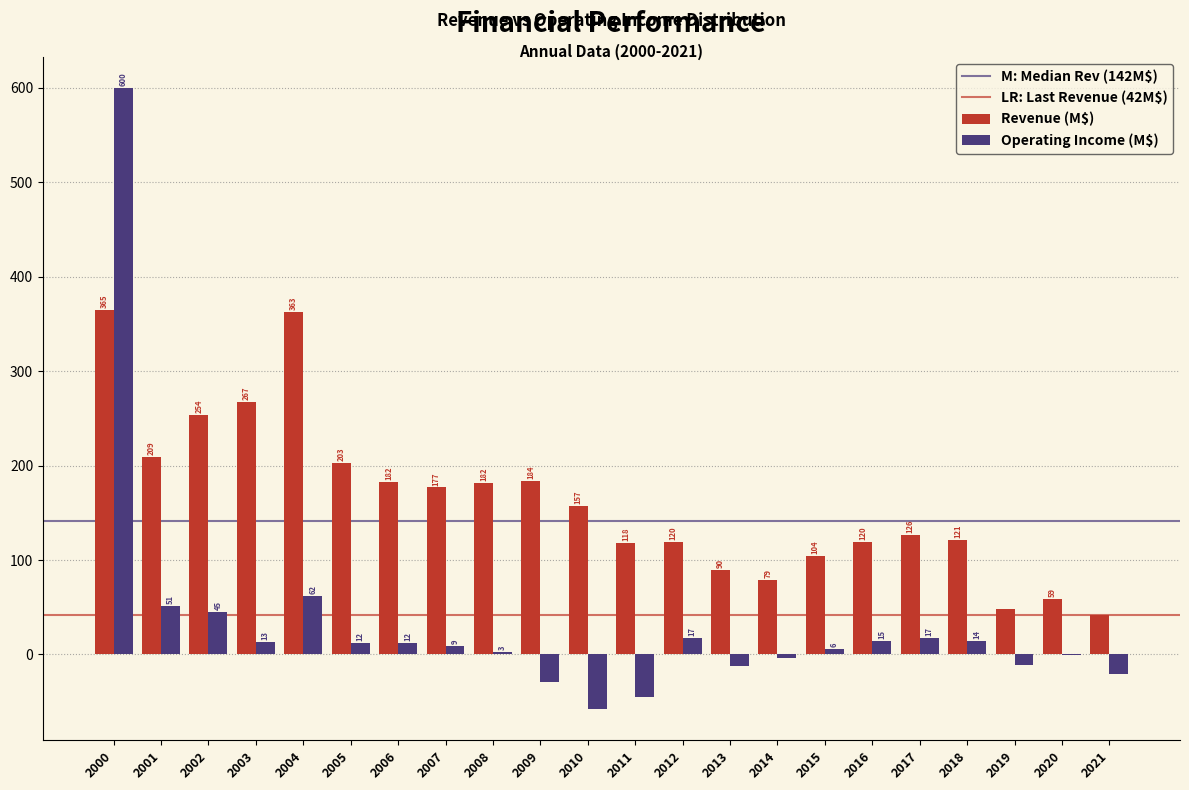

The Revenue (M$) series shows 121.0 at 2018. True or false?

True